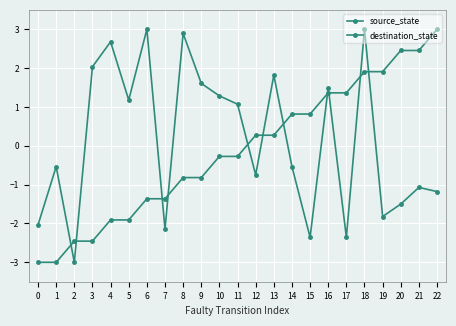

Which category has the highest value in the source_state series?

22